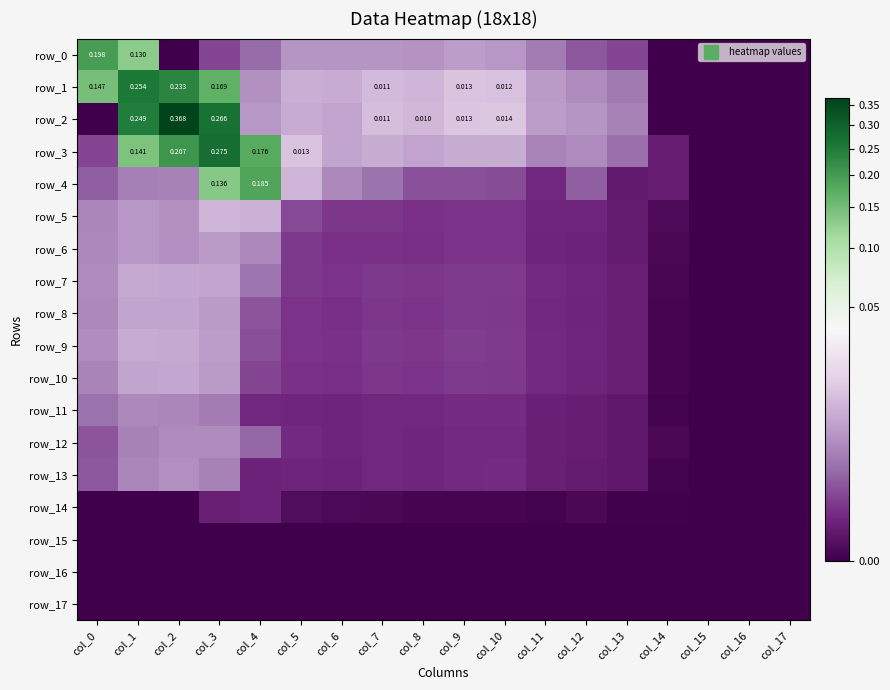

Which category has the lowest value in the row_5 series?

col_15